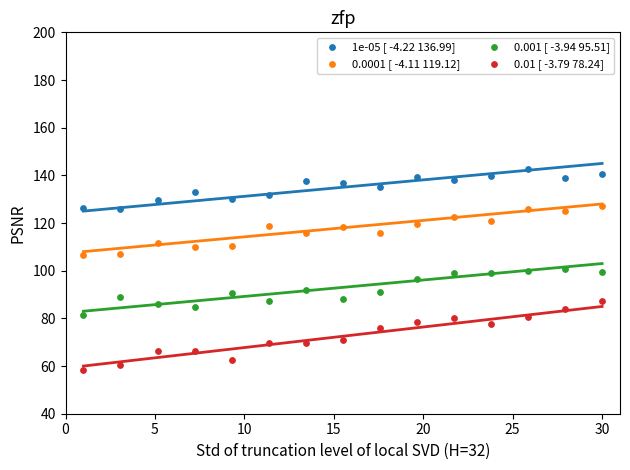

What are all the series names shown in the legend?

1e-05 [ -4.22 136.99], 0.0001 [ -4.11 119.12], 0.001 [ -3.94 95.51], 0.01 [ -3.79 78.24]